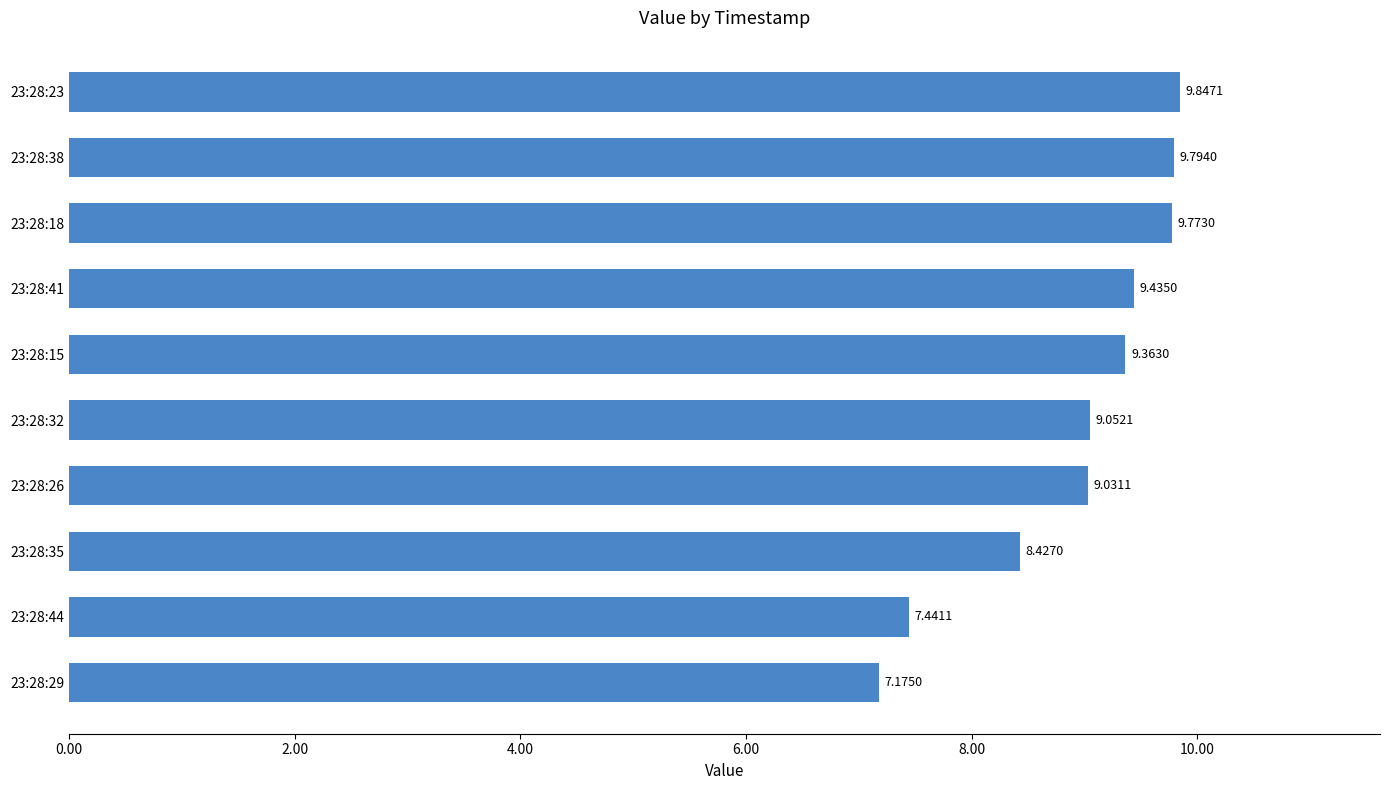

What is the average value?

8.9